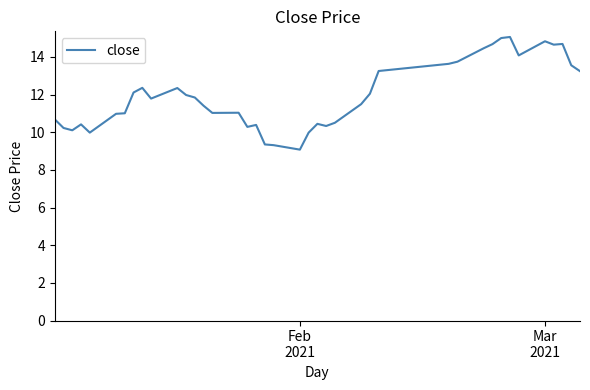

True or false: the data has more than 0 interior local peaks.

True